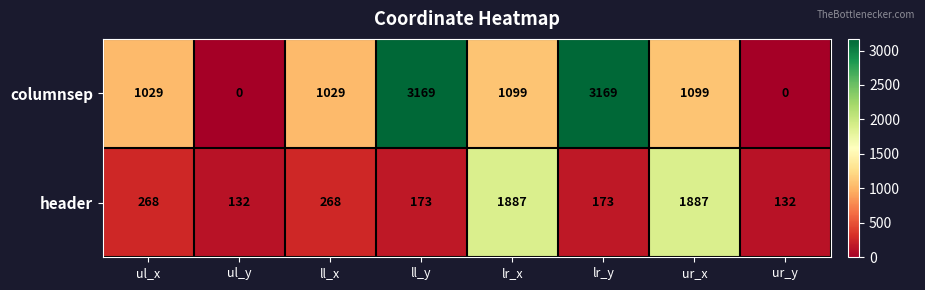

At lr_y, list the series in order from largest to smallest.

columnsep, header